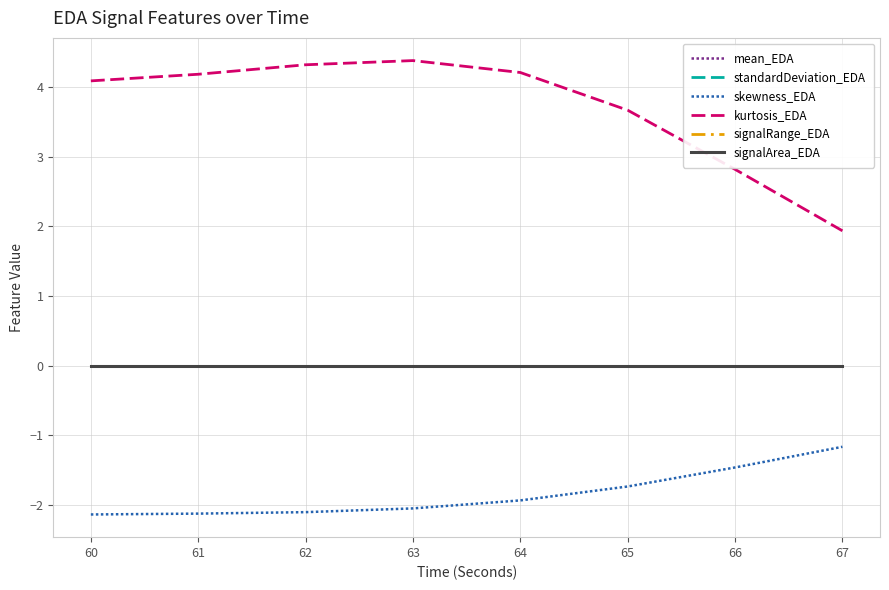

Does the chart display data point markers on the line(s)?

No